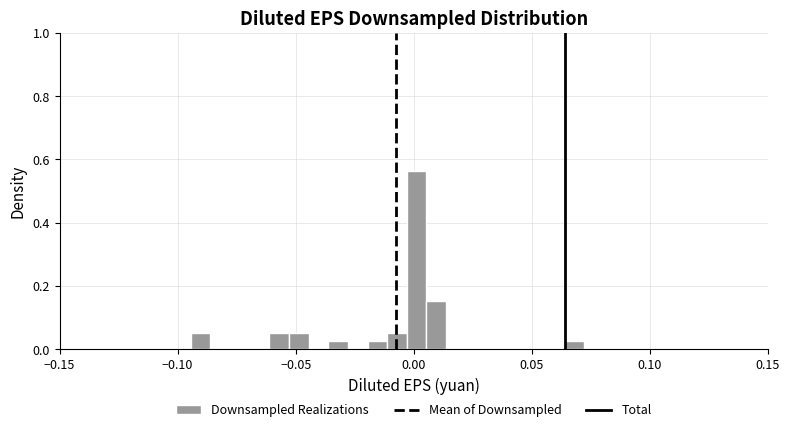

Read against the x-axis, roughly where is the centre of the tallest bar?

0.000